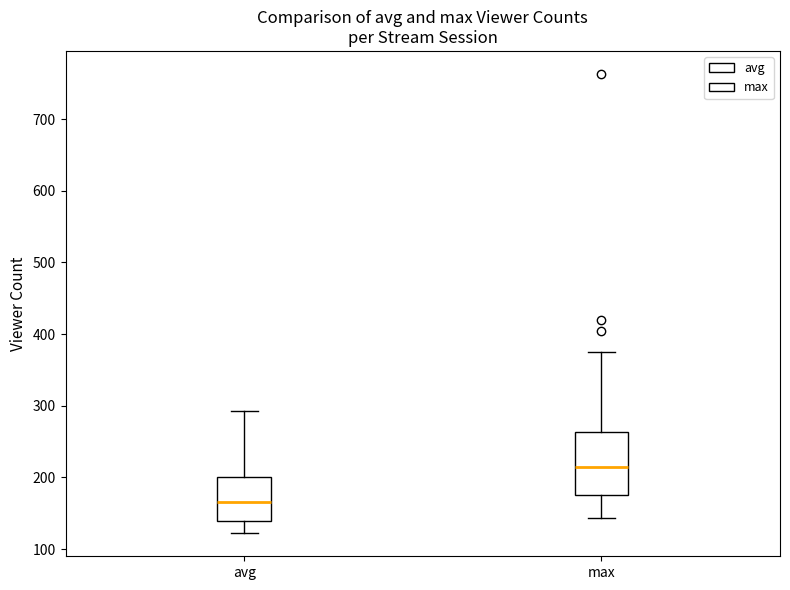

Which box is the tallest, from its lower edge to its upper edge?

max